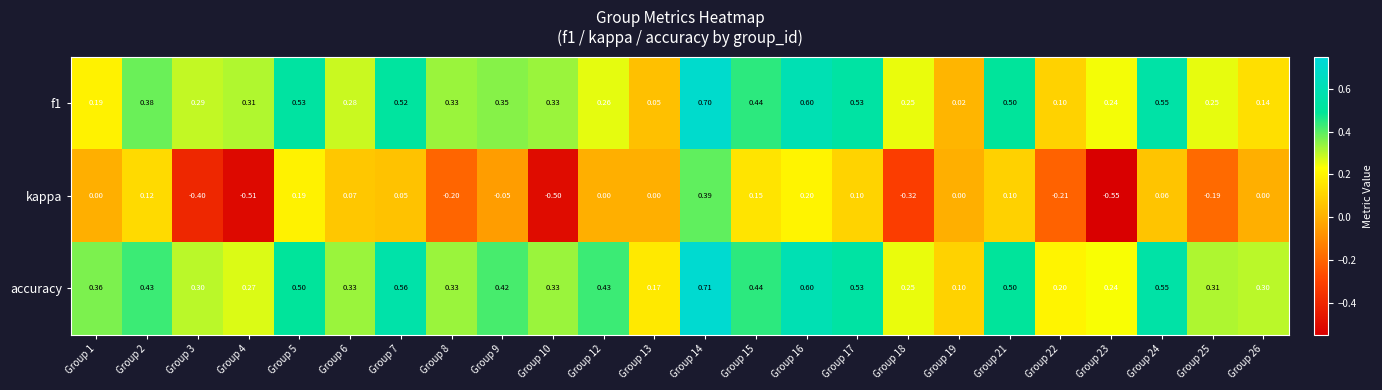

Which series has the largest range (max minus min)?

kappa